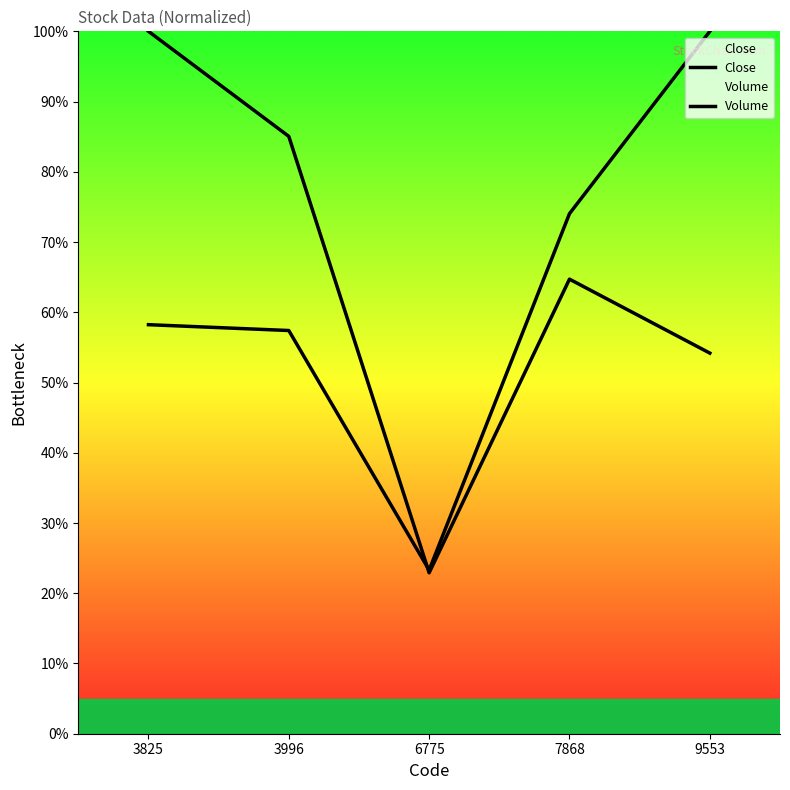

Reading left to right, what are all the values shown in this chart?

Close: 3825=0.6	3996=0.6	6775=0.2	7868=0.7	9553=1.0
Volume: 3825=1.0	3996=0.9	6775=0.2	7868=0.6	9553=0.5